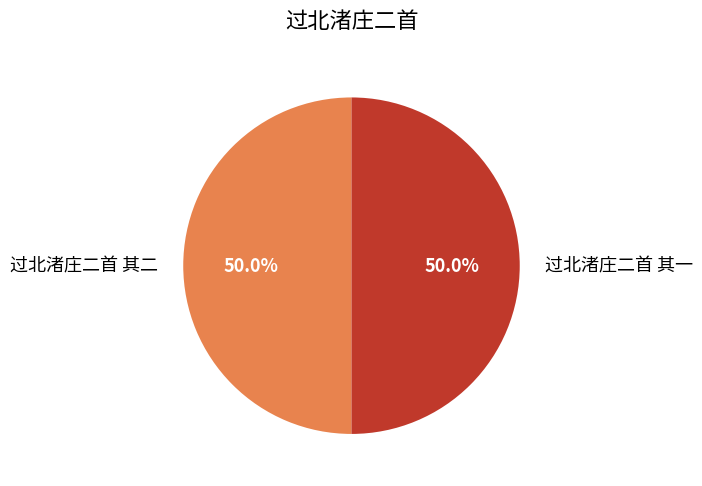

Approximately how many times larger is the value at 过北渚庄二首 其二 compared to 过北渚庄二首 其一?

1.0